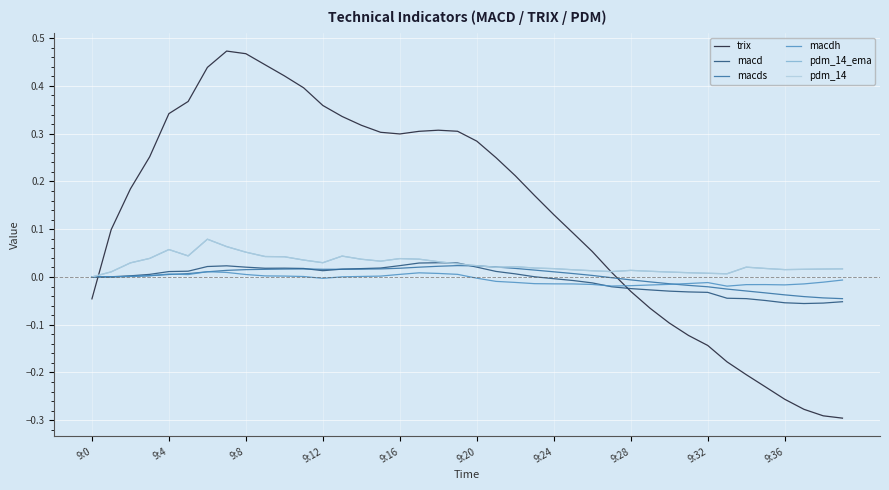

Between which two adjacent categories do trix and macdh first intersect?

9:0 and 9:4